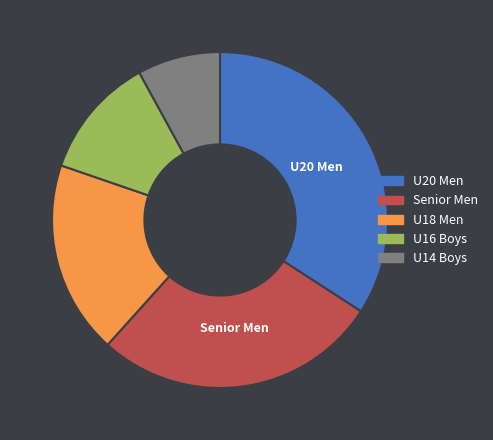

Do U14 Boys and U20 Men together represent more than half of the pie?

No